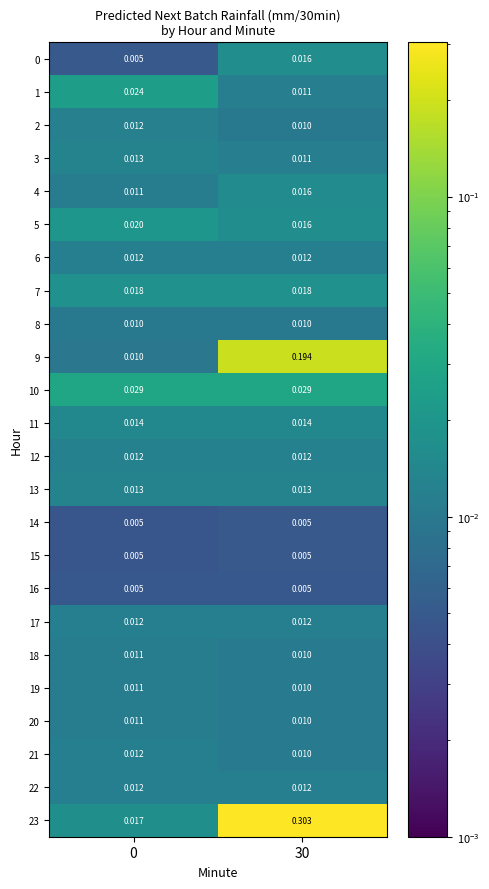

Is the value of 23 at 30 greater than the value of 13 at 0?

Yes